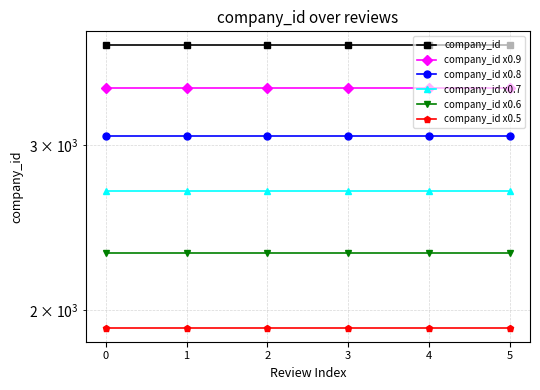

The value of company_id x0.6 at 4 is 3949.6. True or false?

False